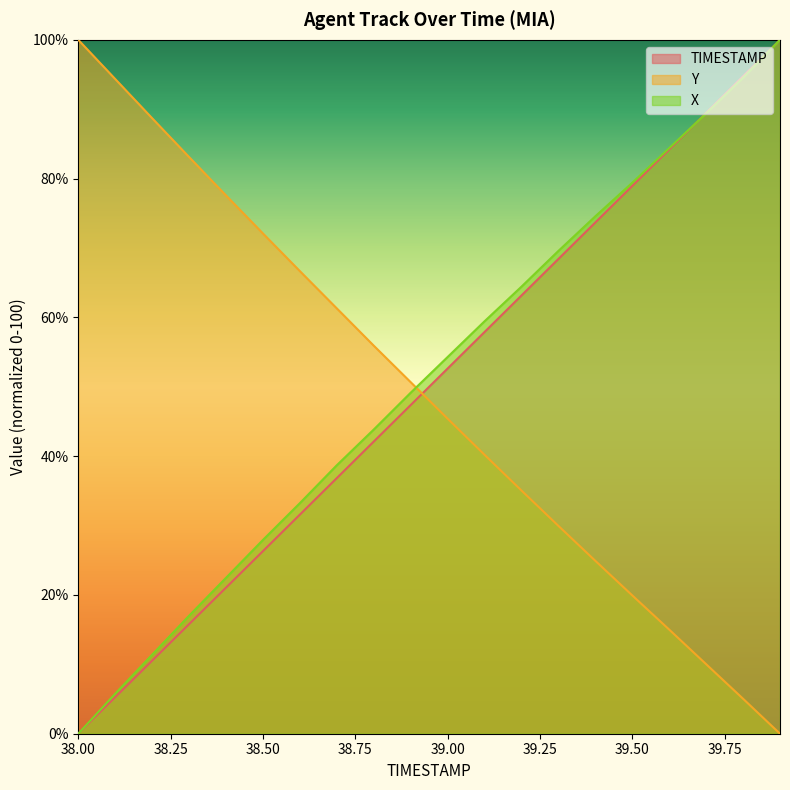

What is the sum of all TIMESTAMP values?

1000.0